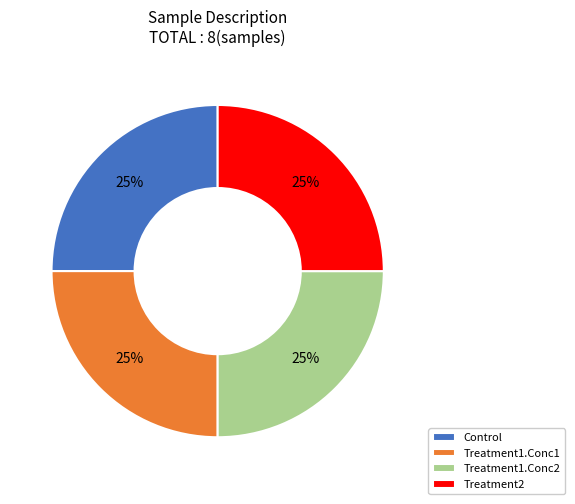

What is the ratio of the value at Treatment2 to the value at Treatment1.Conc2?

1.0